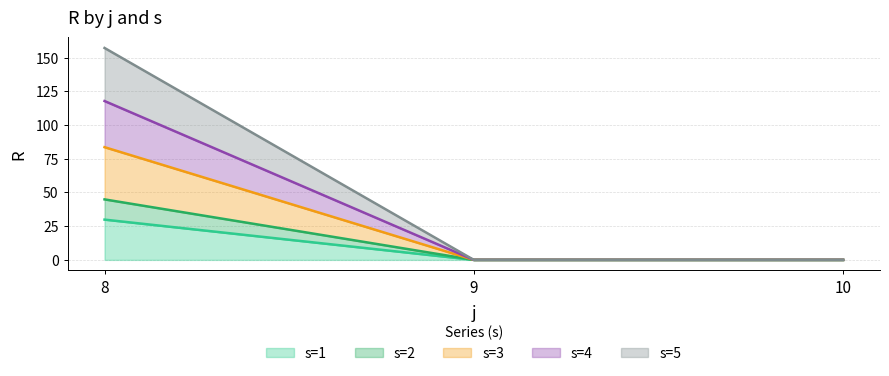

What is the value of the s=1 point at the 1st from the left?

29.9